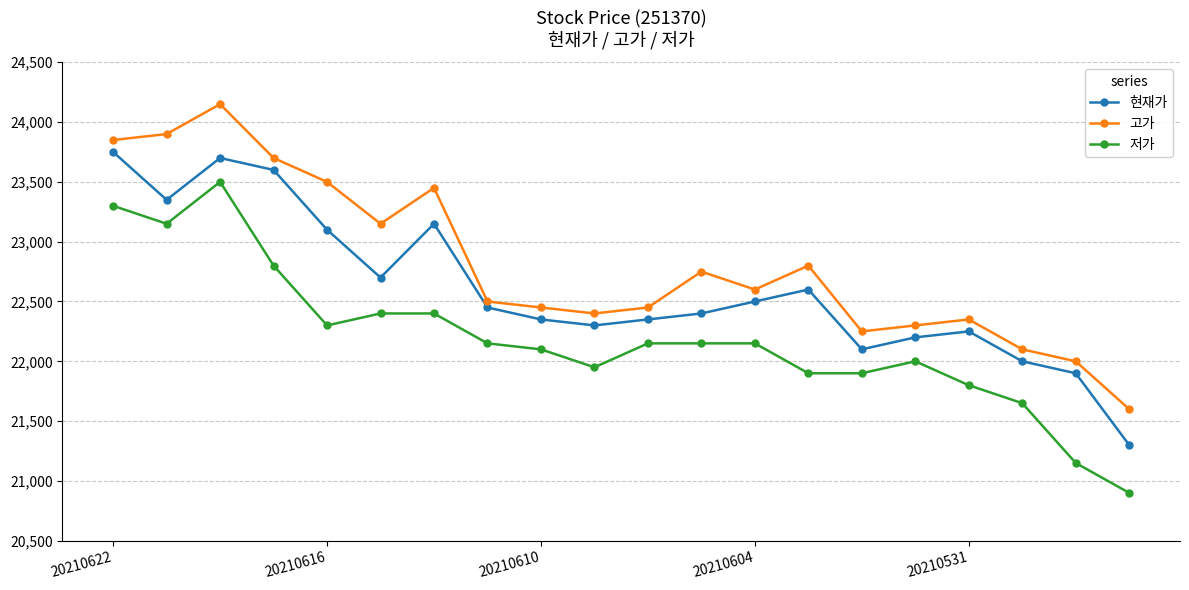

Reading left to right, what are all the values shown in this chart?

현재가: 23750	23350	23700	23600	23100	22700	23150	22450	22350	22300	22350	22400	22500	22600	22100	22200	22250	22000	21900	21300
고가: 23850	23900	24150	23700	23500	23150	23450	22500	22450	22400	22450	22750	22600	22800	22250	22300	22350	22100	22000	21600
저가: 23300	23150	23500	22800	22300	22400	22400	22150	22100	21950	22150	22150	22150	21900	21900	22000	21800	21650	21150	20900